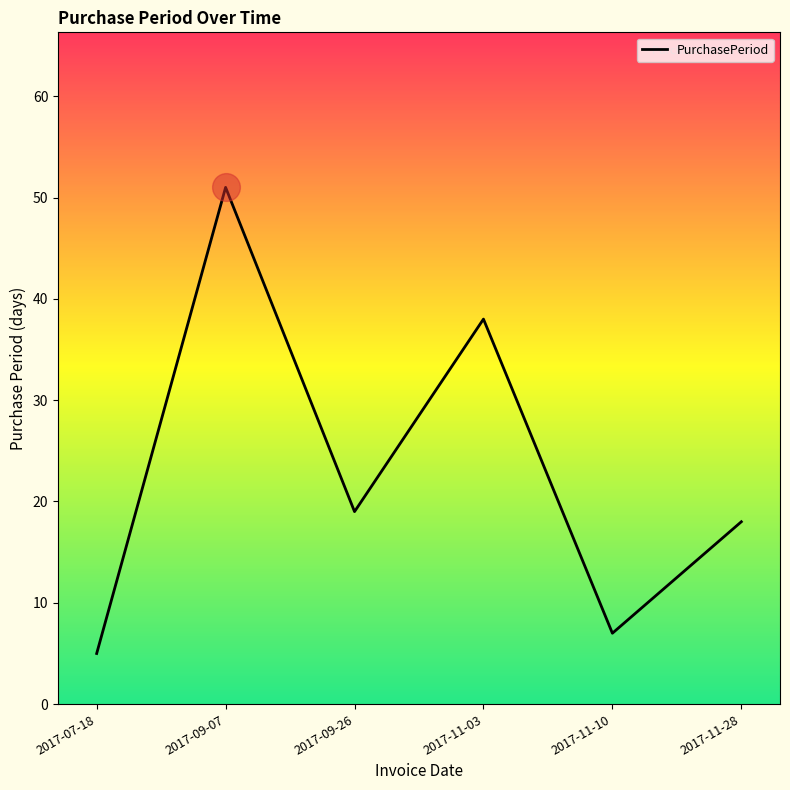

Which has a higher value, 2017-11-28 or 2017-07-18?

2017-11-28